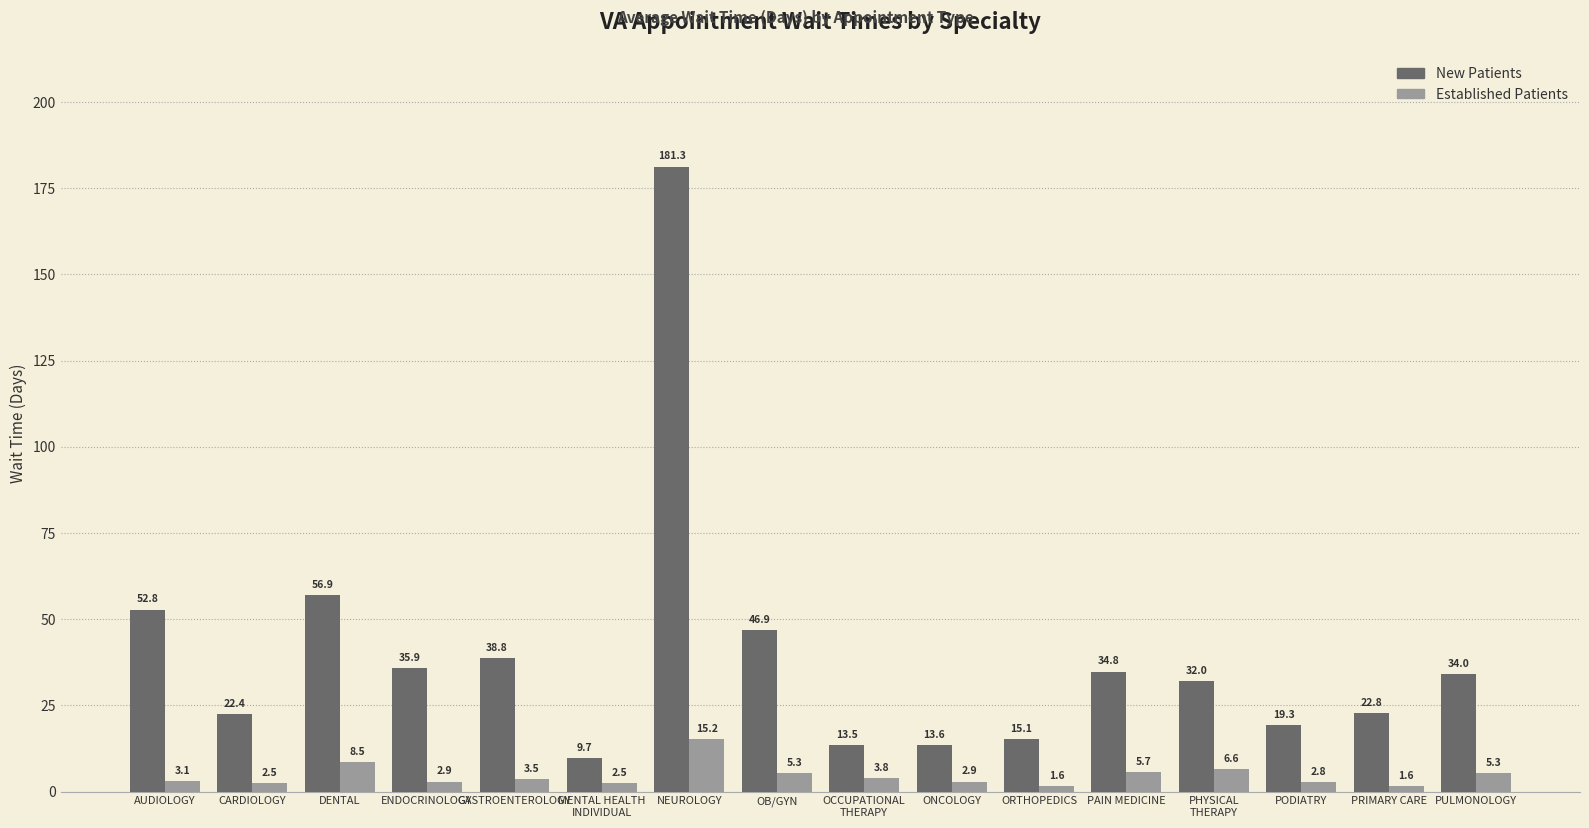

How many series are shown in this chart?

2